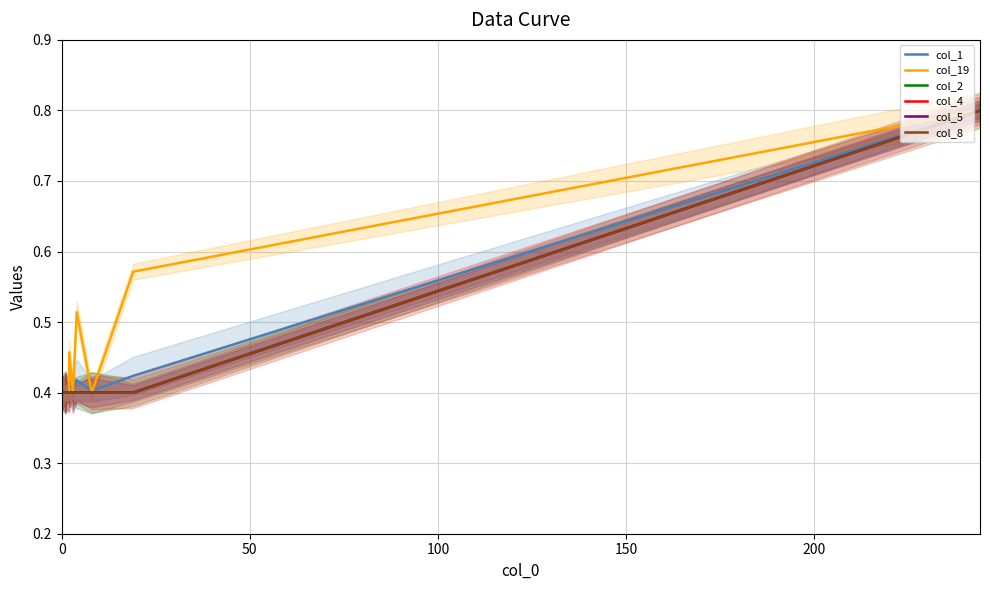

What are all the series names shown in the legend?

col_1, col_19, col_2, col_4, col_5, col_8